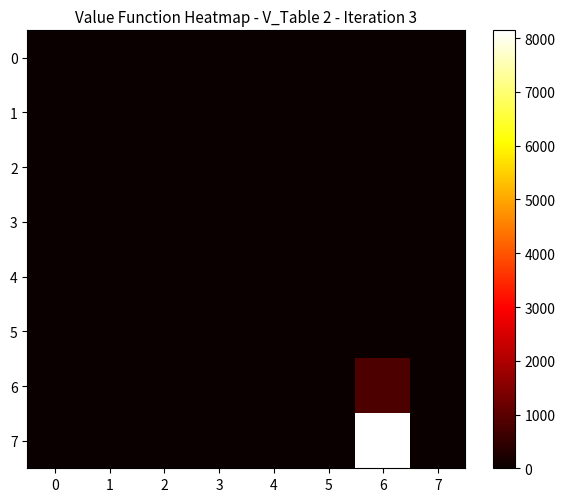

Rank the series at 7 from lowest to highest value.

0, 1, 2, 3, 4, 5, 6, 7